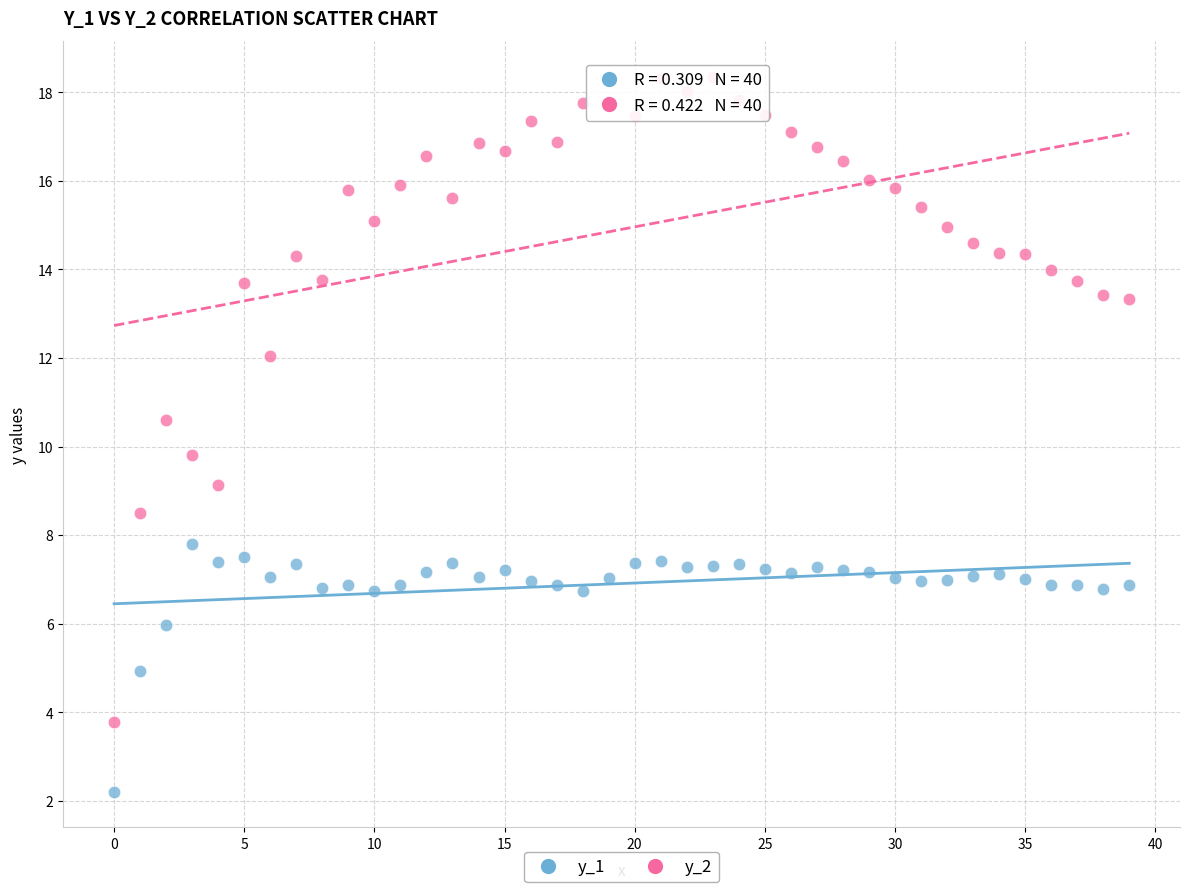

Which series has the largest Y range (max minus min)?

y_2